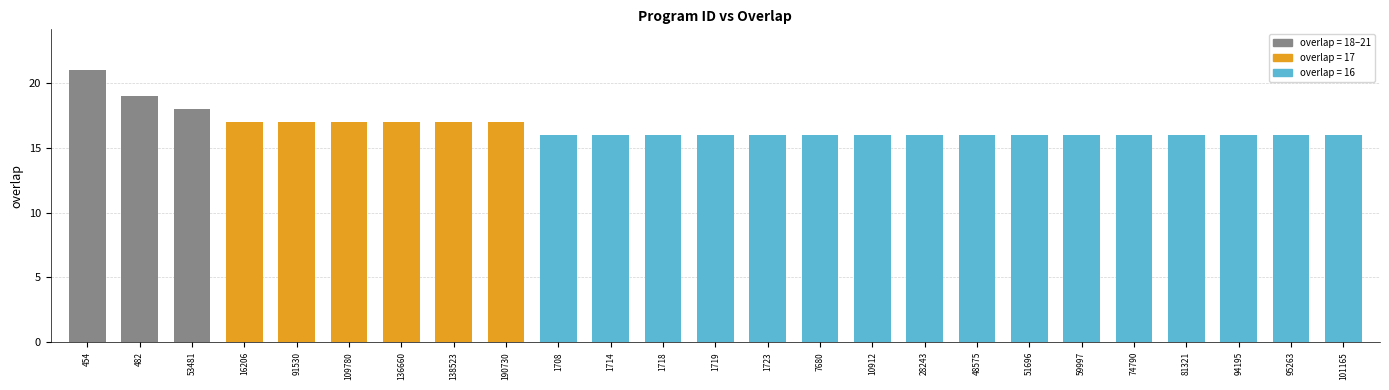

The chart shows a value of 16 at 1719. True or false?

True